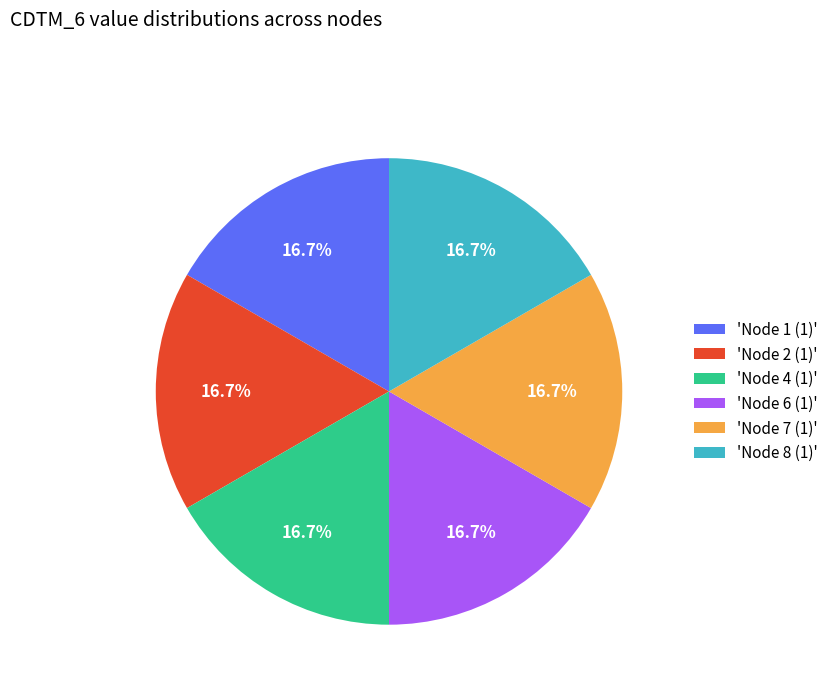

Approximately how many times larger is the value at 'Node 7 (1)' compared to 'Node 1 (1)'?

1.0